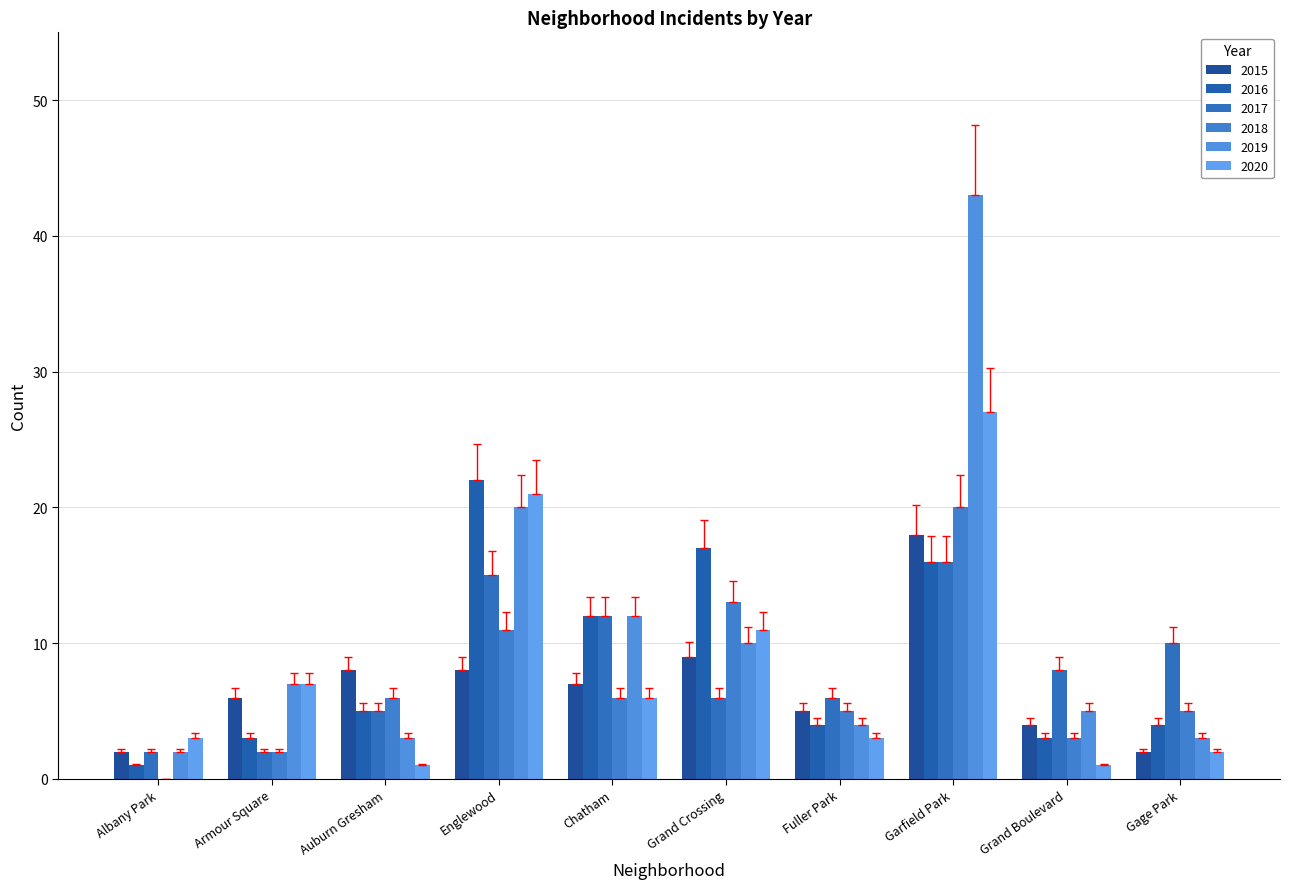

What is the value of the 2017 bar at the 8th from the left?

16